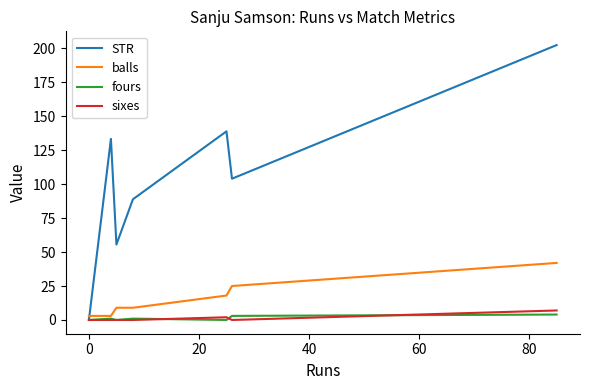

Which series has the largest total across all categories?

STR